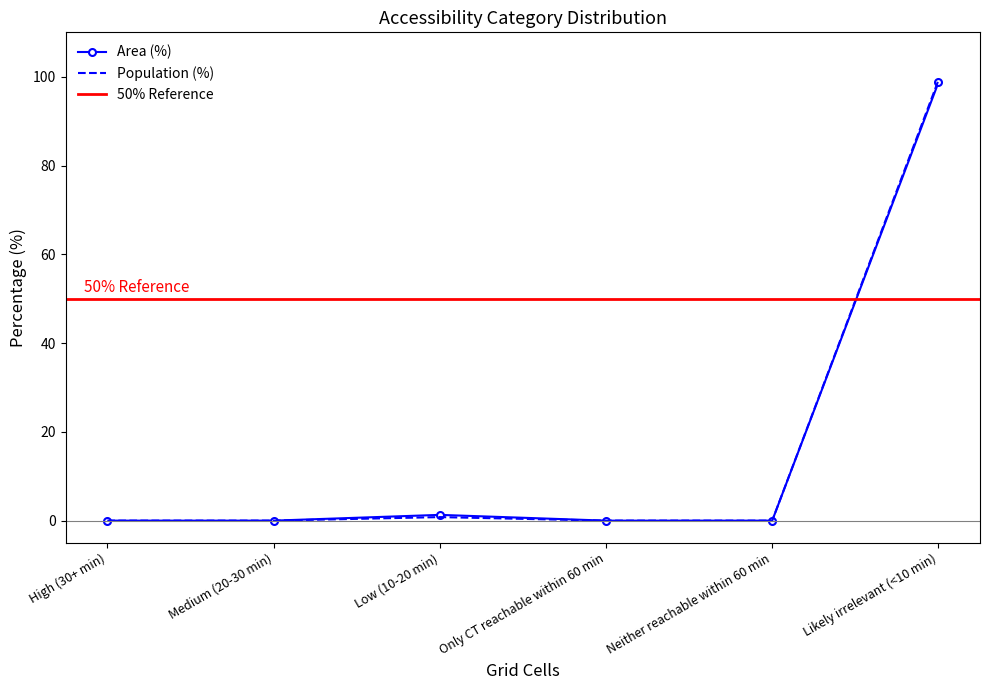

True or false: Population (%) and Area (%) cross at least once.

False